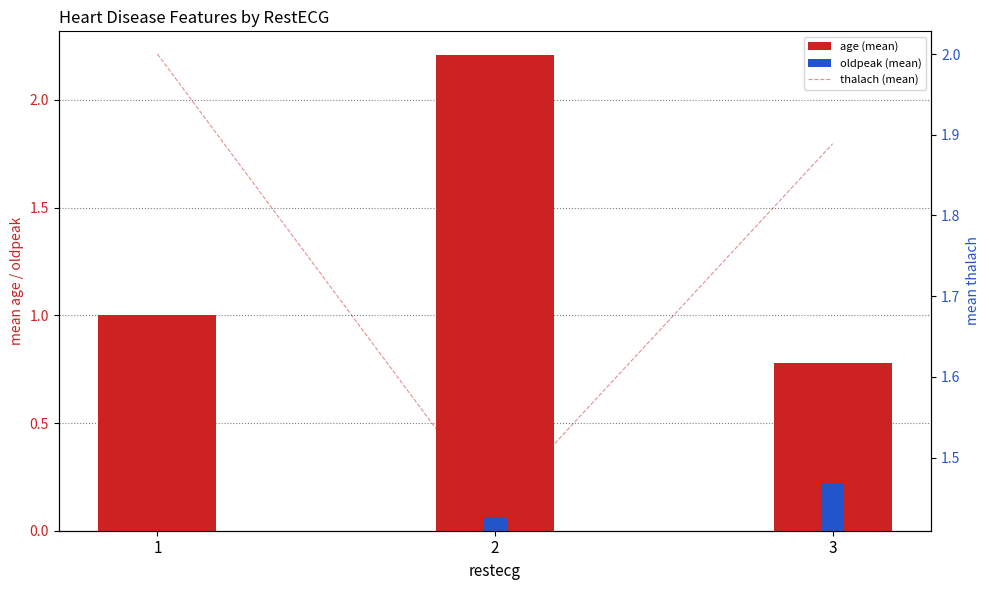

Where is age (mean) nearest to the value 1?

1